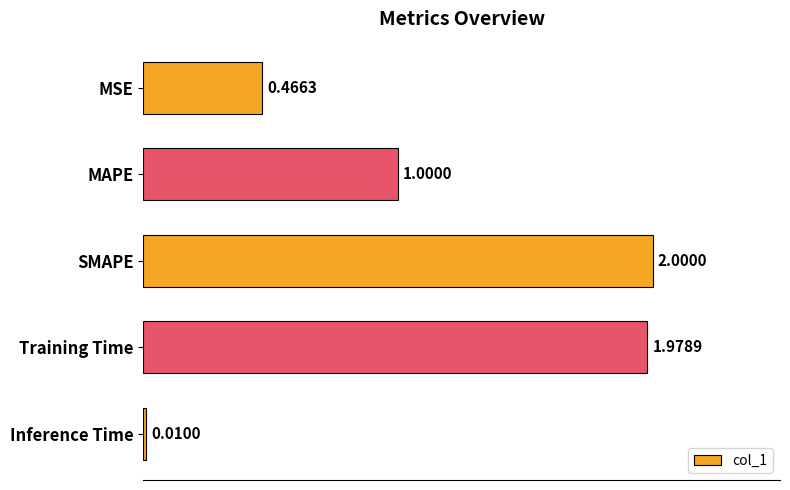

What is the label of the 3rd bar from the bottom?

SMAPE